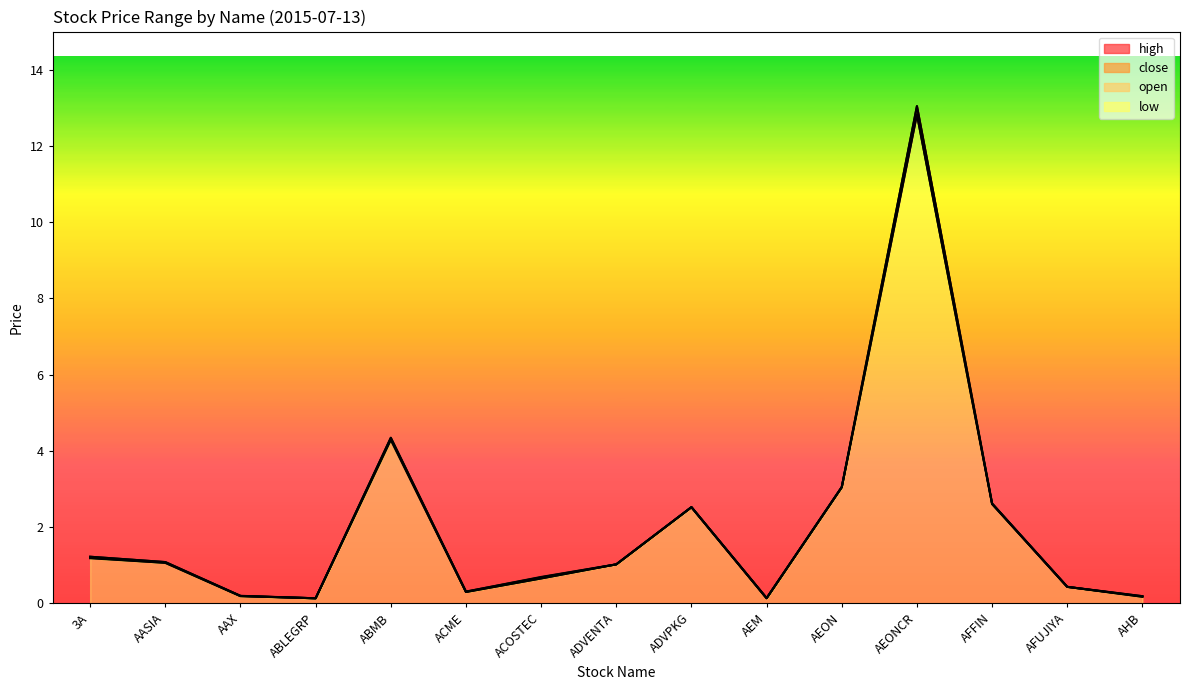

Which has a higher value, AHB or ABMB?

ABMB